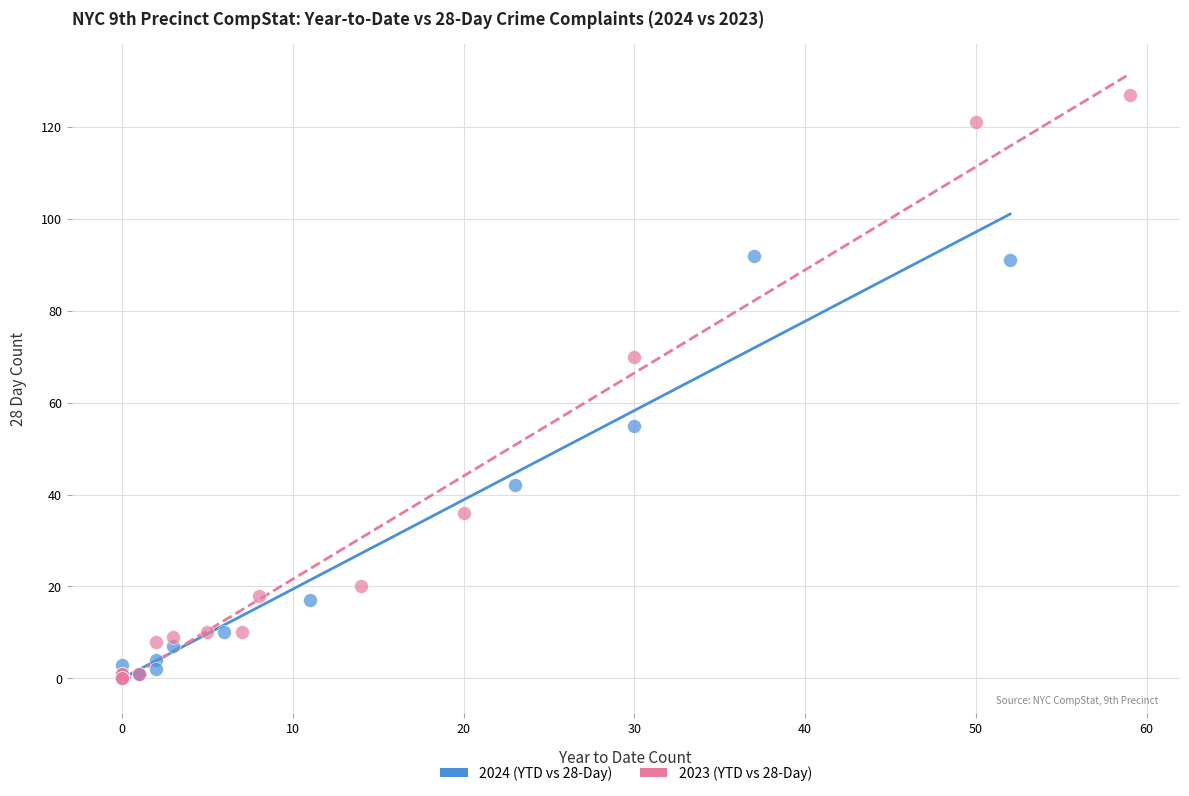

What are all the series names shown in the legend?

2024 (YTD vs 28-Day), 2023 (YTD vs 28-Day)